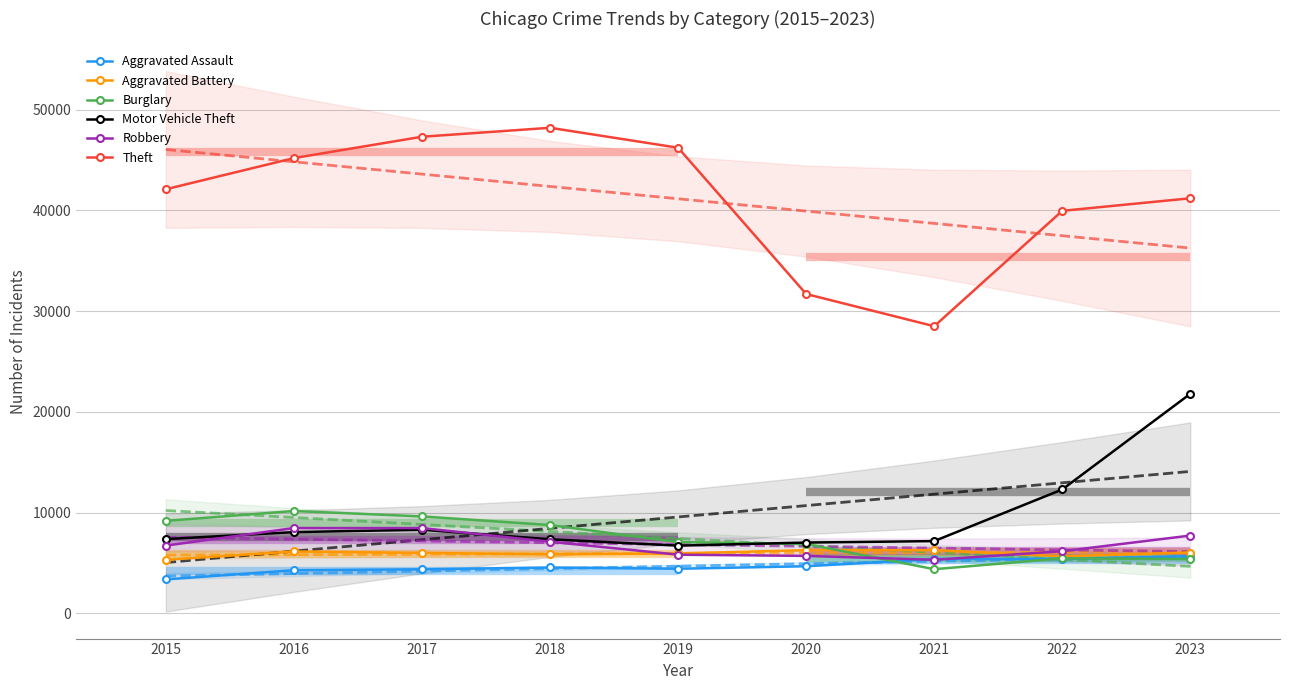

True or false: Robbery has more than 0 interior local peaks.

False